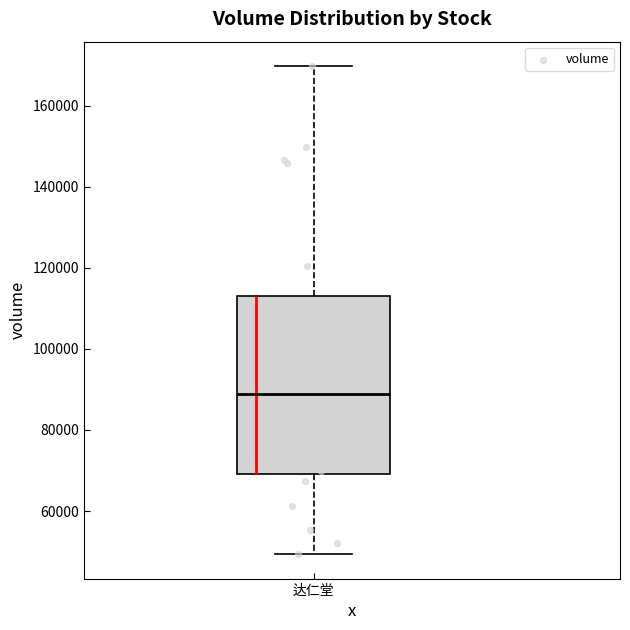

Where is the lower edge of the box for 达仁堂 on the y-axis? The values are not printed on the chart, so give them approximately, as read against the axis.

70000